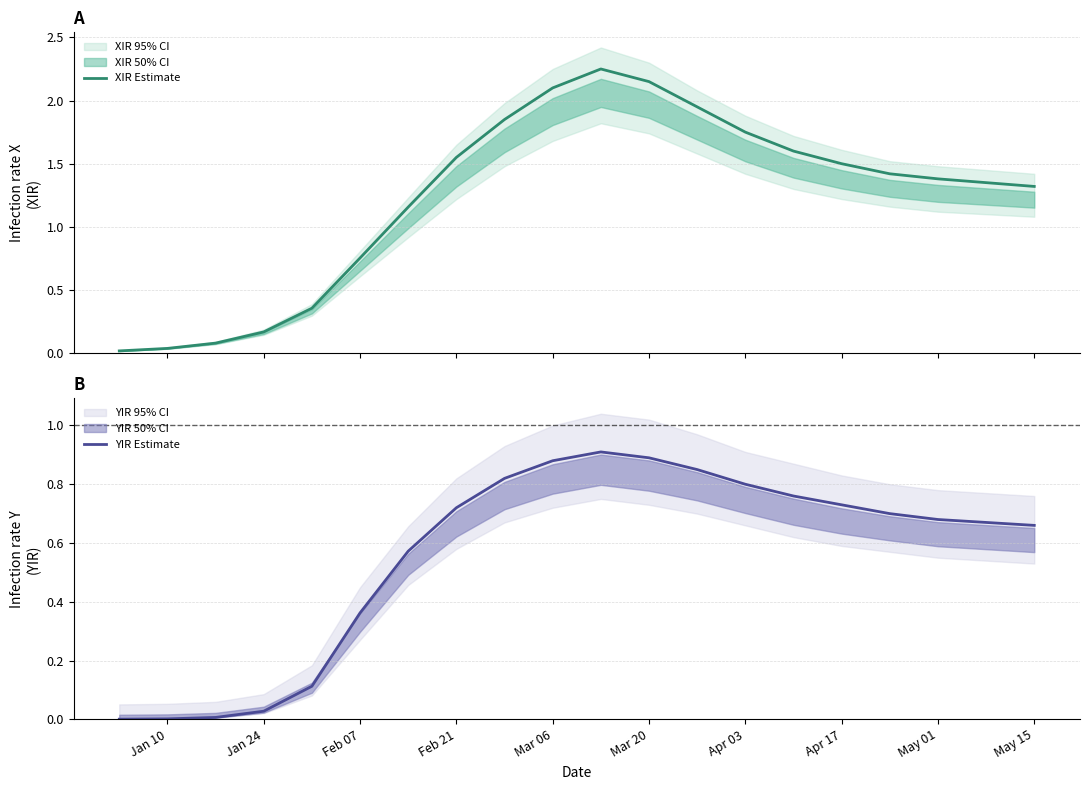

At how many categories does at least one series exceed 0?

20